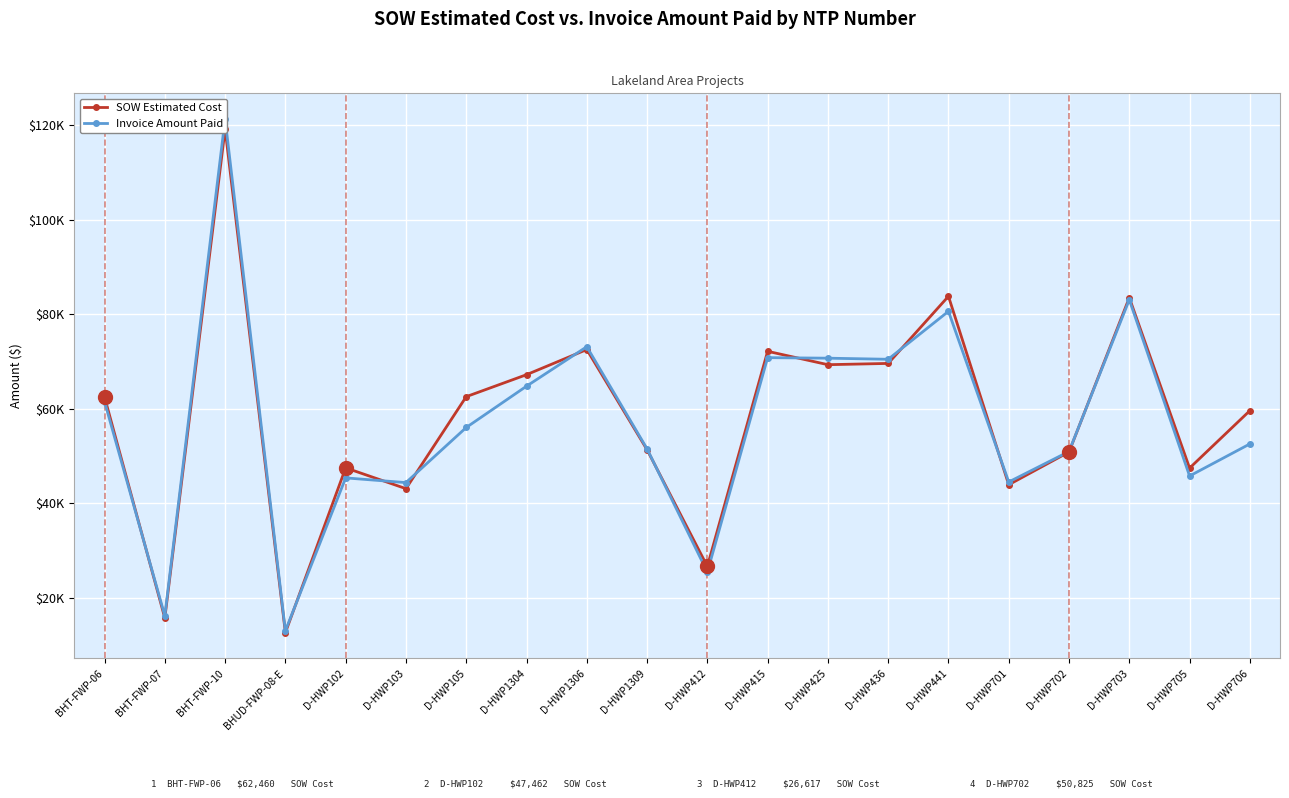

What is the label of the 3rd point from the right?

D-HWP703